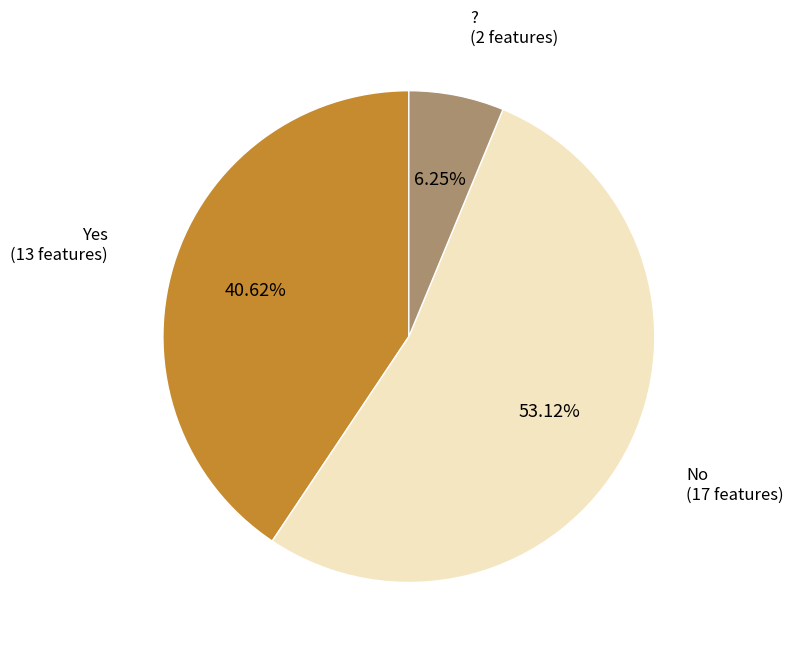

Rank the categories by value from lowest to highest.

?, Yes, No